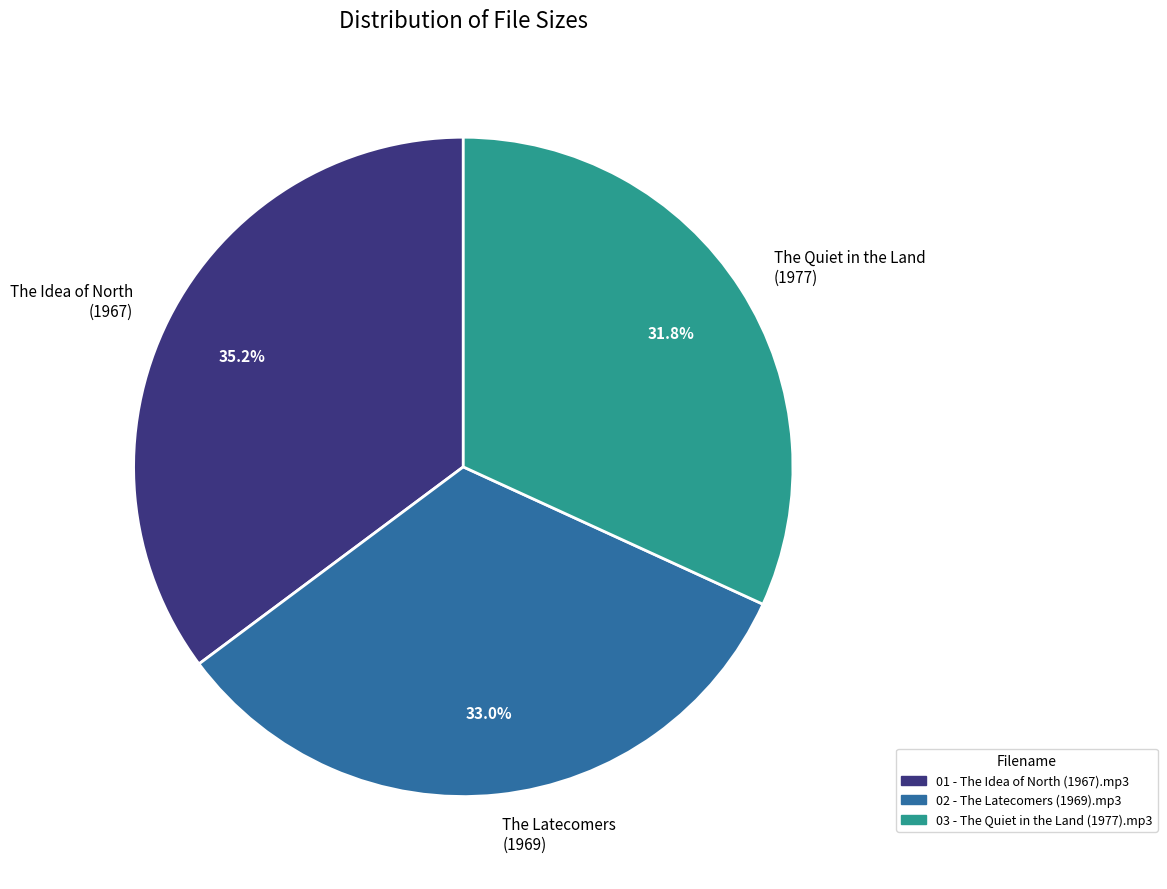

What is the smallest slice in the pie chart?

The Quiet in the Land (1977)